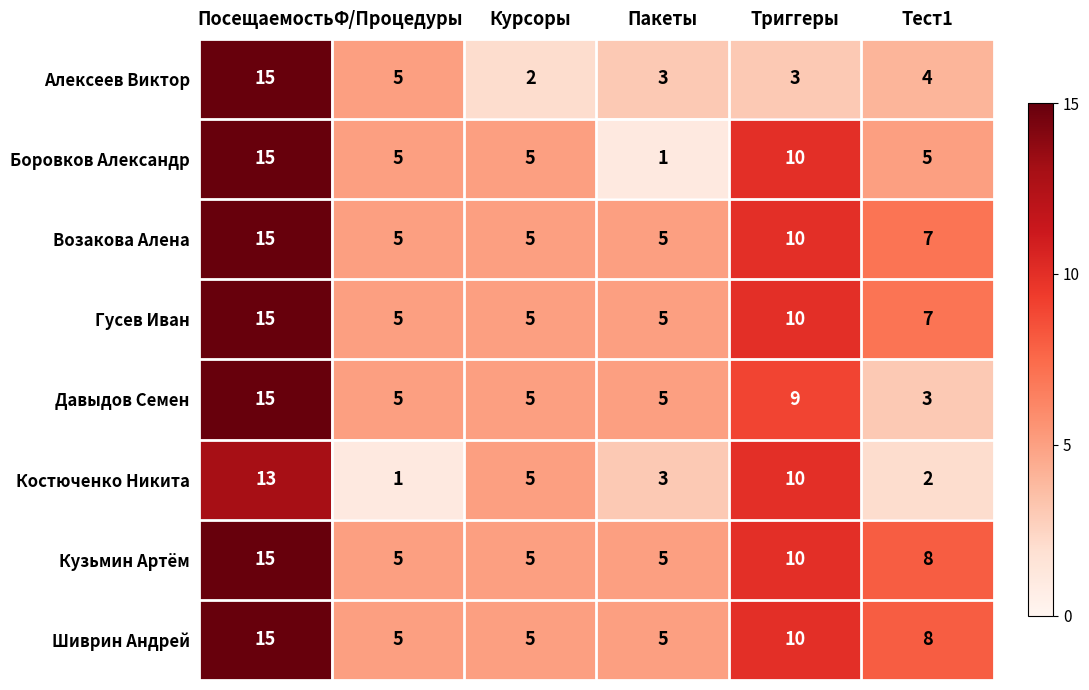

What is the spread (max minus min) of values at Курсоры?

3